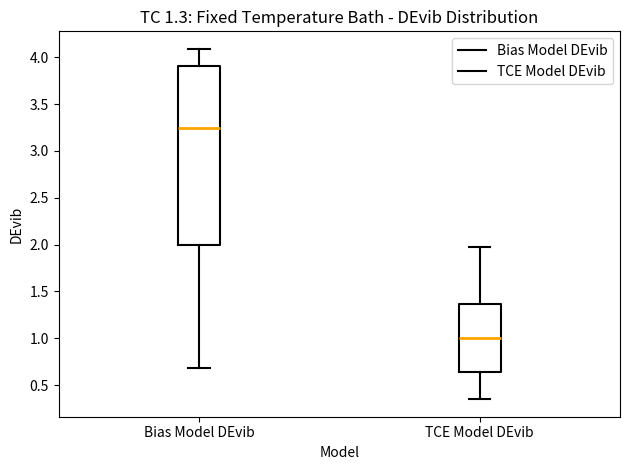

Which box's median line is the lowest?

TCE Model DEvib